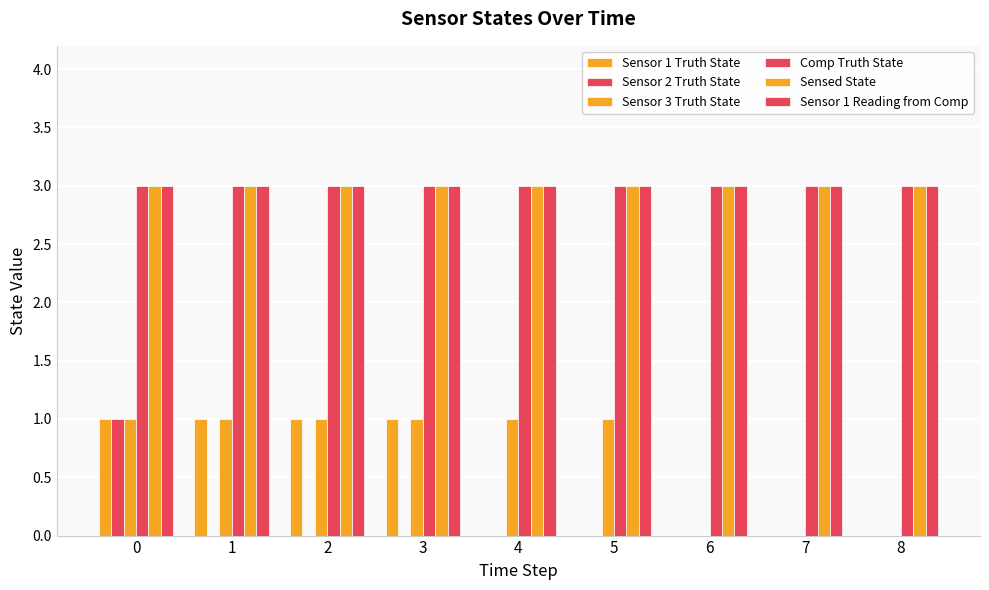

Are the bars grouped side by side (vs. stacked)?

Yes